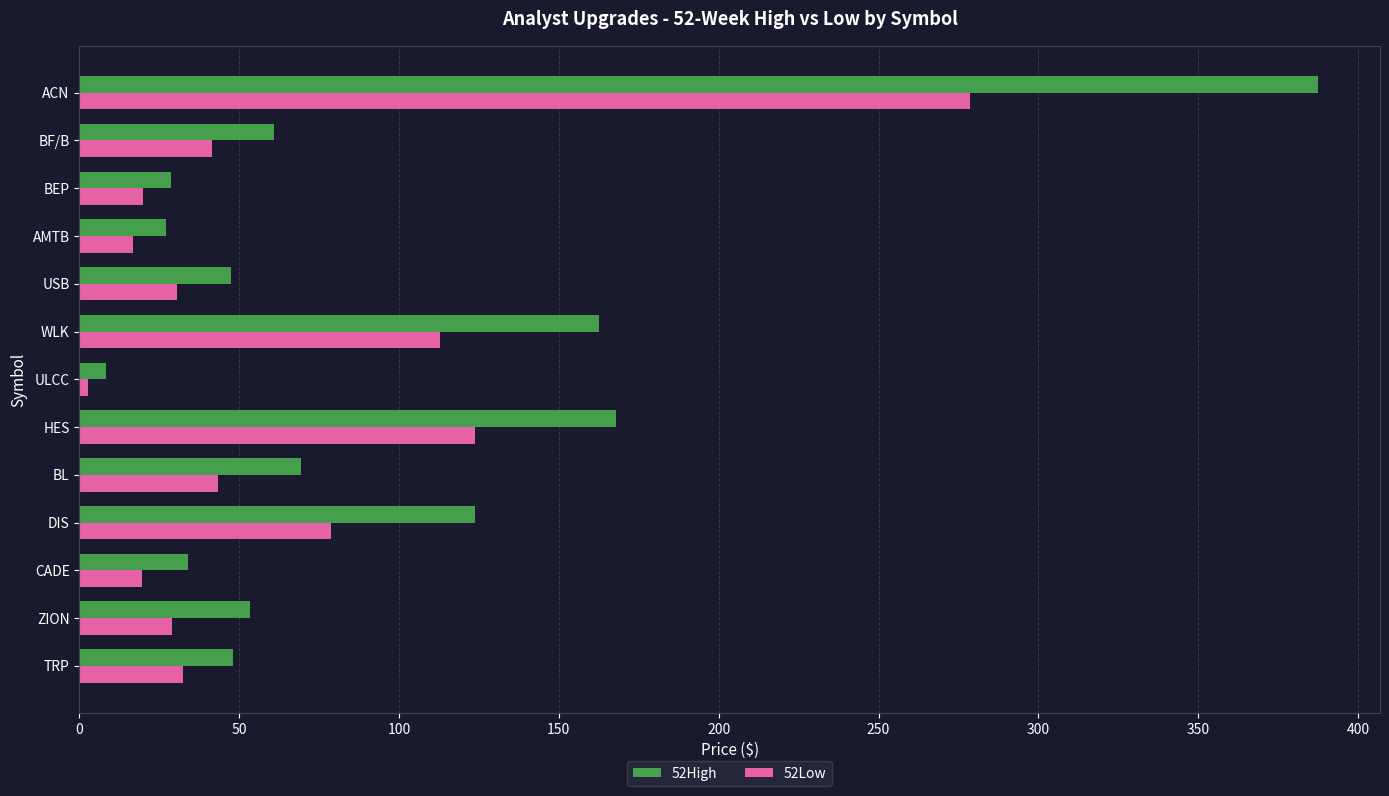

What is the sum of the 52Low values at ZION and HES?

152.7